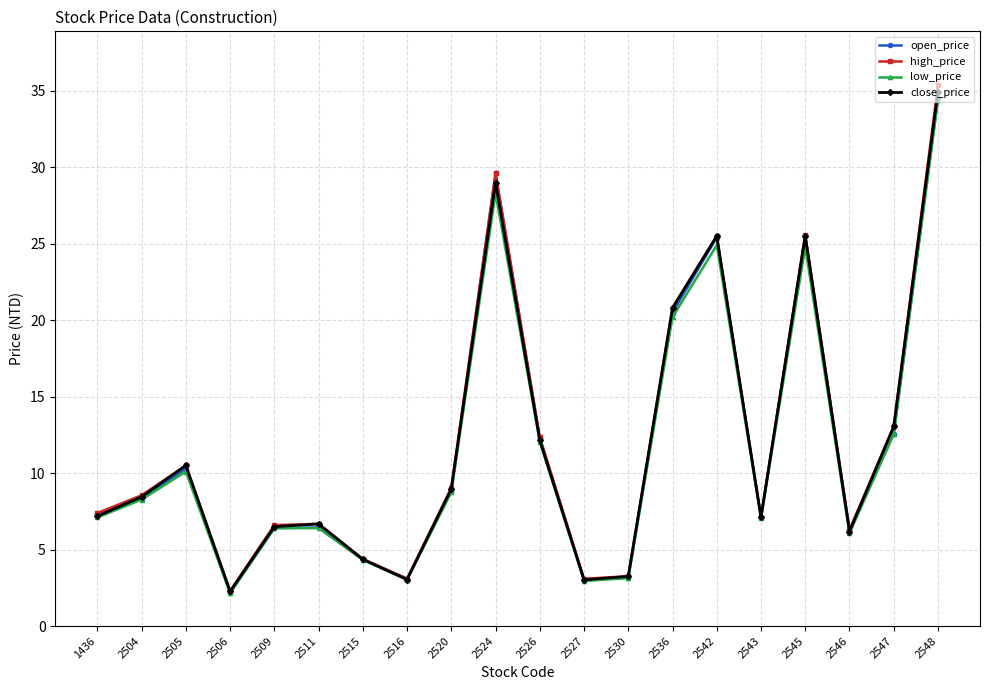

What is the greatest value displayed?

35.4